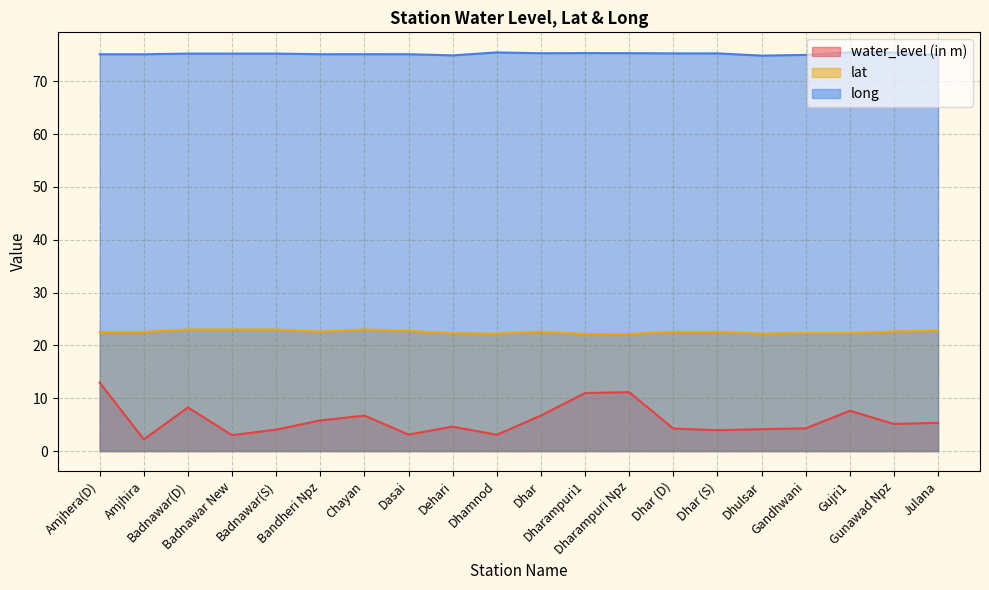

Does the chart display data point markers on the line(s)?

No